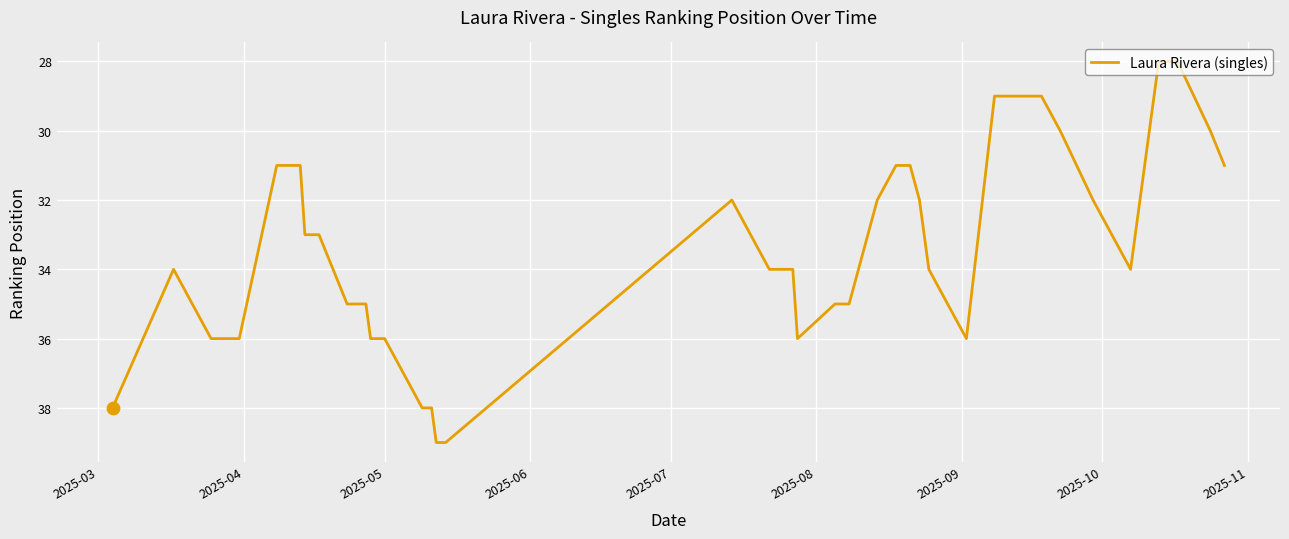

What is the greatest value displayed?

39